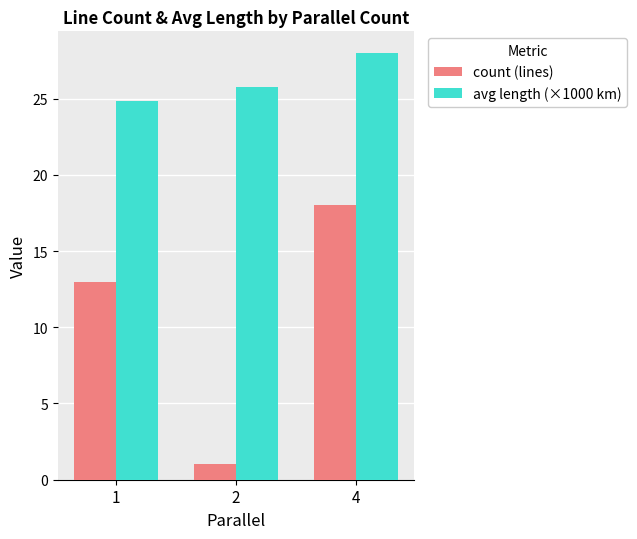

How many bars are there in each group?

2